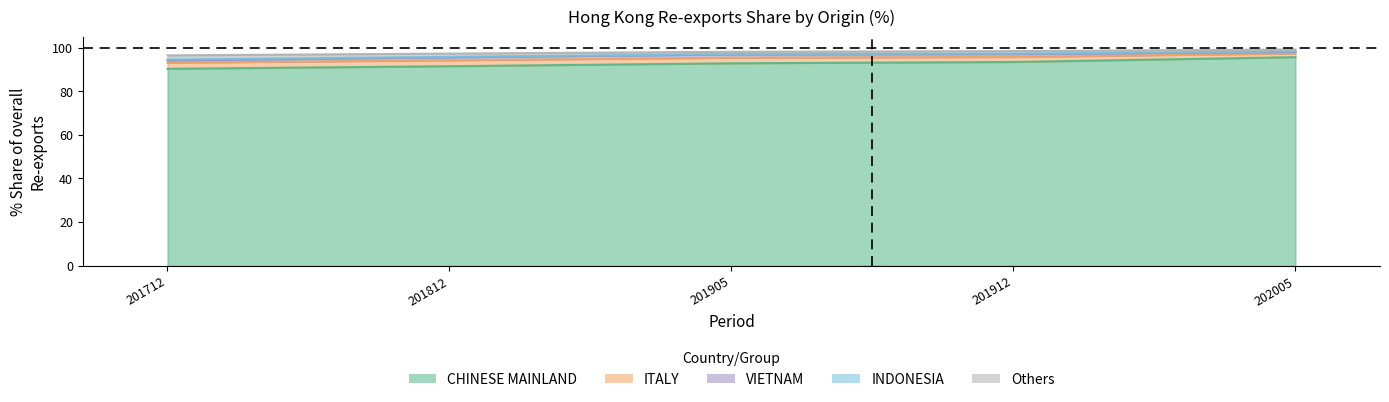

How many lines are shown in the chart?

5